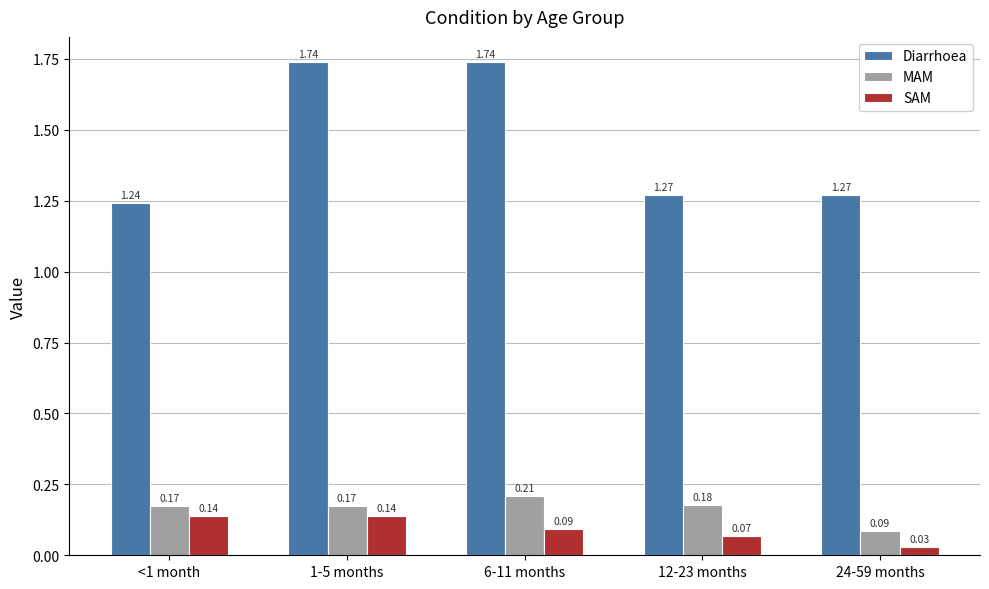

Is the value of Diarrhoea at 24-59 months greater than the value of SAM at 1-5 months?

Yes